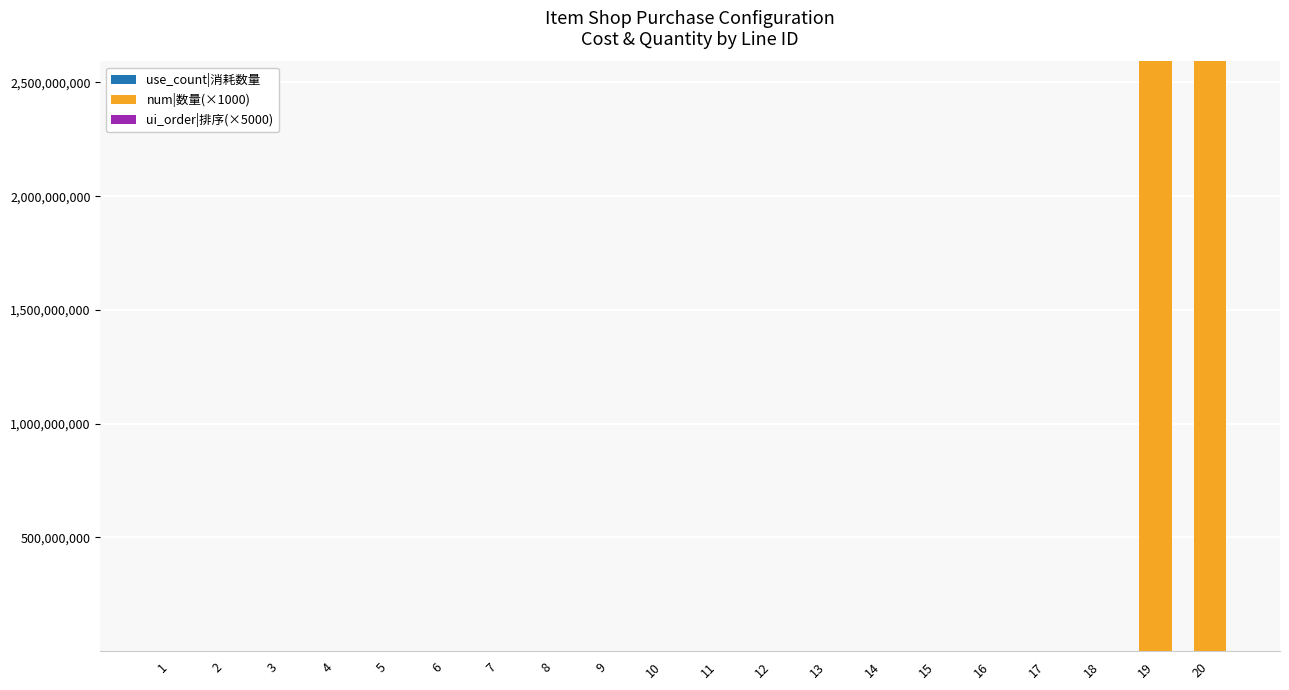

How many categories are shown in the chart?

20